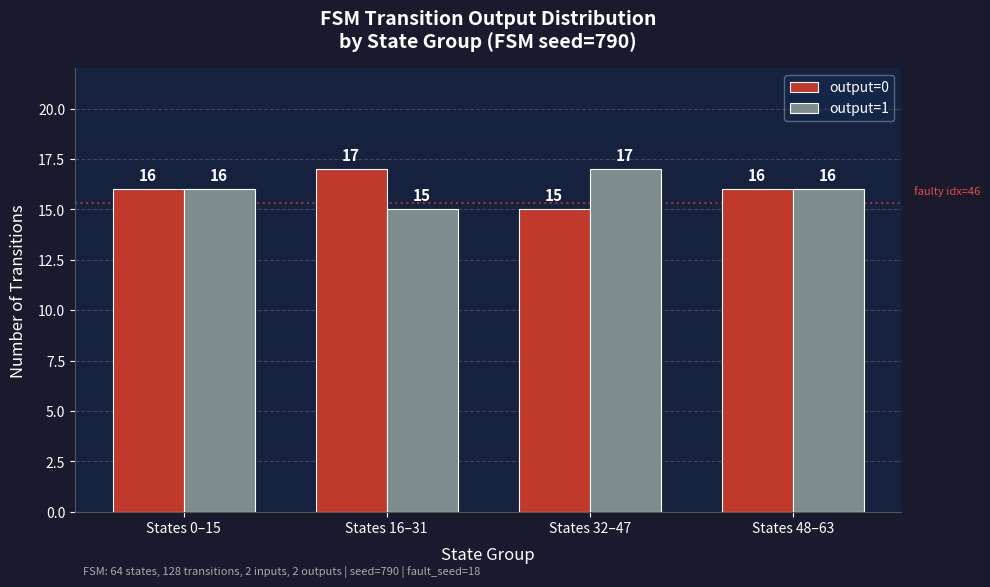

Read the output=0 value at States 16–31.

17